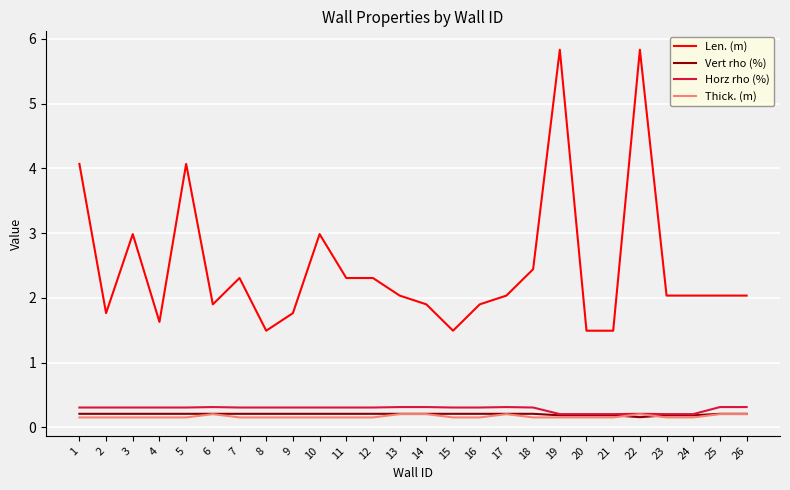

Reading right to left, what are all the values shown in this chart?

Len. (m): 26=2.0	25=2.0	24=2.0	23=2.0	22=5.8	21=1.5	20=1.5	19=5.8	18=2.4	17=2.0	16=1.9	15=1.5	14=1.9	13=2.0	12=2.3	11=2.3	10=3.0	9=1.8	8=1.5	7=2.3	6=1.9	5=4.1	4=1.6	3=3.0	2=1.8	1=4.1
Vert rho (%): 26=0.2	25=0.2	24=0.2	23=0.2	22=0.2	21=0.2	20=0.2	19=0.2	18=0.2	17=0.2	16=0.2	15=0.2	14=0.2	13=0.2	12=0.2	11=0.2	10=0.2	9=0.2	8=0.2	7=0.2	6=0.2	5=0.2	4=0.2	3=0.2	2=0.2	1=0.2
Horz rho (%): 26=0.3	25=0.3	24=0.2	23=0.2	22=0.2	21=0.2	20=0.2	19=0.2	18=0.3	17=0.3	16=0.3	15=0.3	14=0.3	13=0.3	12=0.3	11=0.3	10=0.3	9=0.3	8=0.3	7=0.3	6=0.3	5=0.3	4=0.3	3=0.3	2=0.3	1=0.3
Thick. (m): 26=0.2	25=0.2	24=0.2	23=0.2	22=0.2	21=0.2	20=0.2	19=0.2	18=0.2	17=0.2	16=0.2	15=0.2	14=0.2	13=0.2	12=0.2	11=0.2	10=0.2	9=0.2	8=0.2	7=0.2	6=0.2	5=0.2	4=0.2	3=0.2	2=0.2	1=0.2